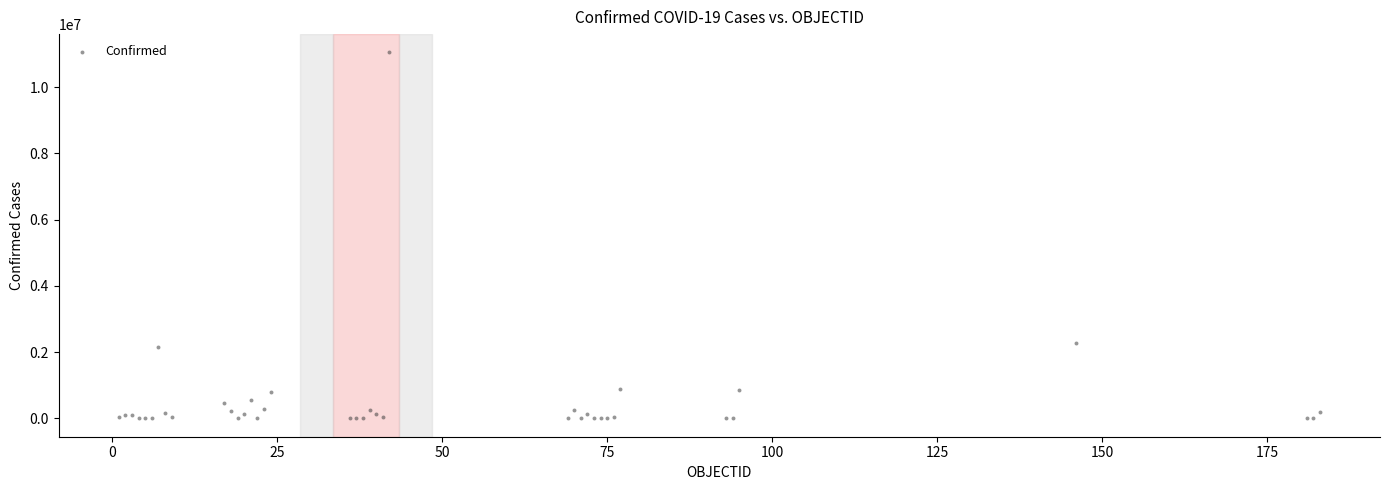

What Y value in the scatter plot is closest to 5525927?

2278861